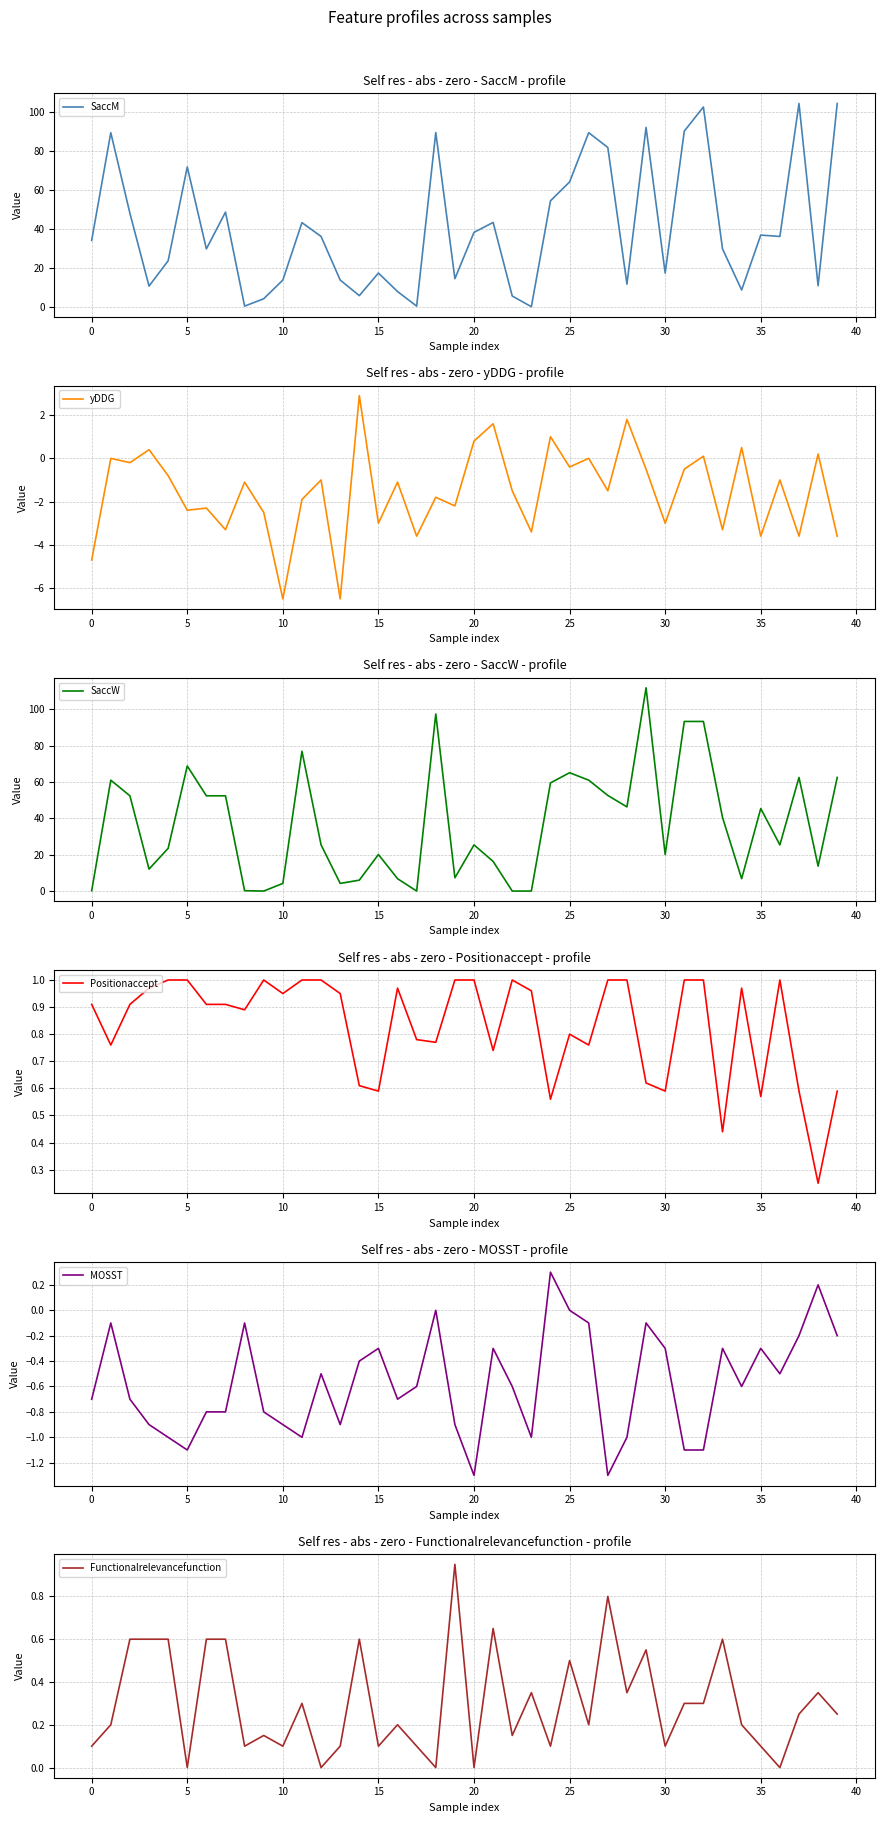

What is the average value of the Functionalrelevancefunction series?

0.3